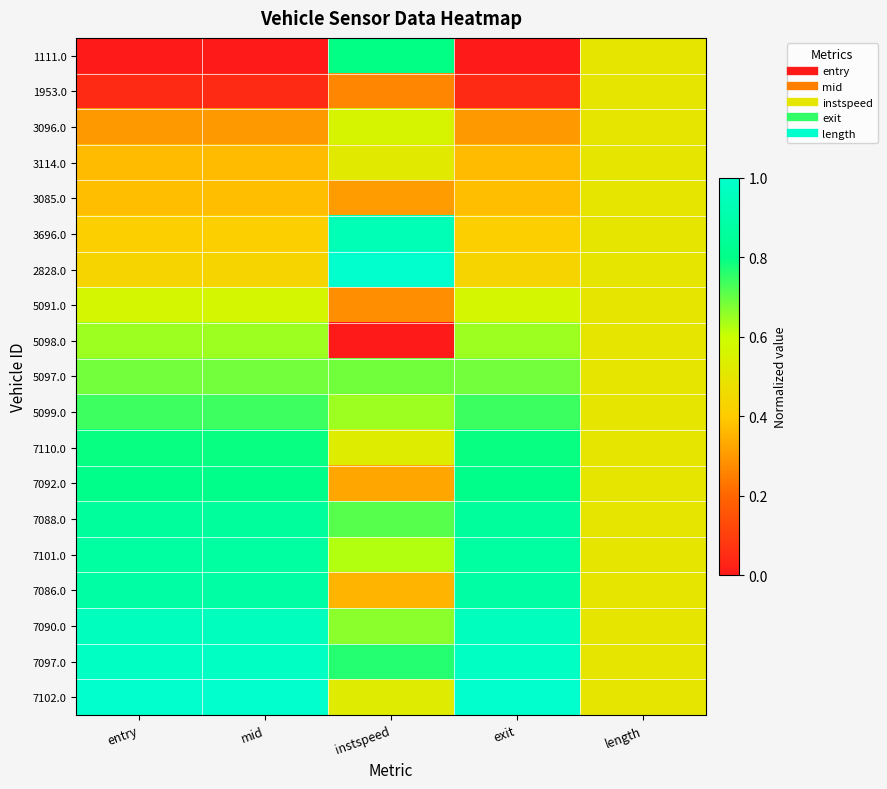

At entry, list the series in order from smallest to largest.

1111.0, 1953.0, 3096.0, 3114.0, 3085.0, 3696.0, 2828.0, 5091.0, 5098.0, 5097.0, 5099.0, 7110.0, 7092.0, 7088.0, 7101.0, 7086.0, 7090.0, 7097.0, 7102.0